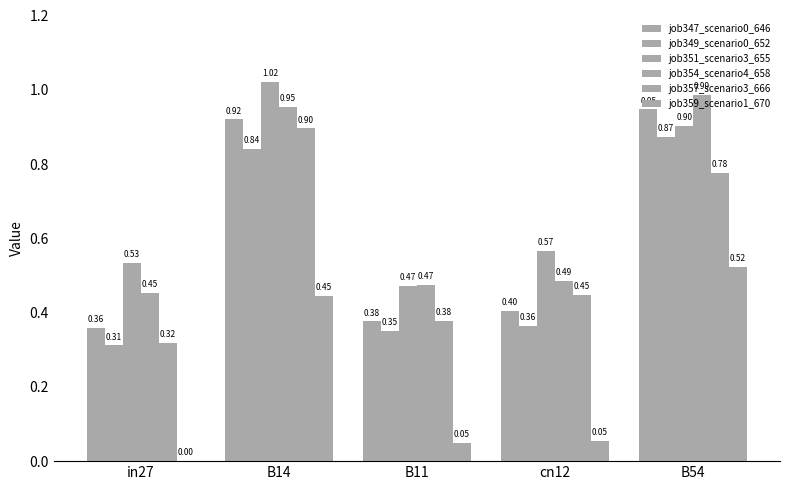

Rank the series by their maximum value, from lowest to highest.

job359_scenario1_670, job349_scenario0_652, job357_scenario3_666, job347_scenario0_646, job354_scenario4_658, job351_scenario3_655